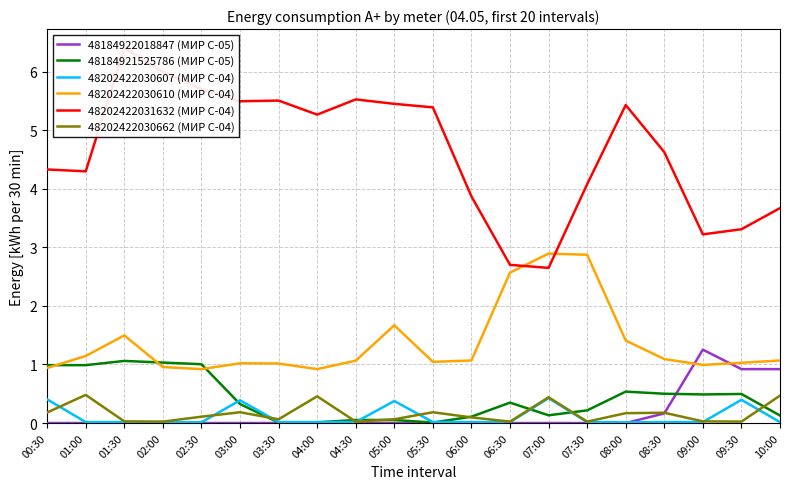

At 10:00, list the series in order from largest to smallest.

48202422031632 (МИР С-04), 48202422030610 (МИР С-04), 48184922018847 (МИР С-05), 48202422030662 (МИР С-04), 48184921525786 (МИР С-05), 48202422030607 (МИР С-04)